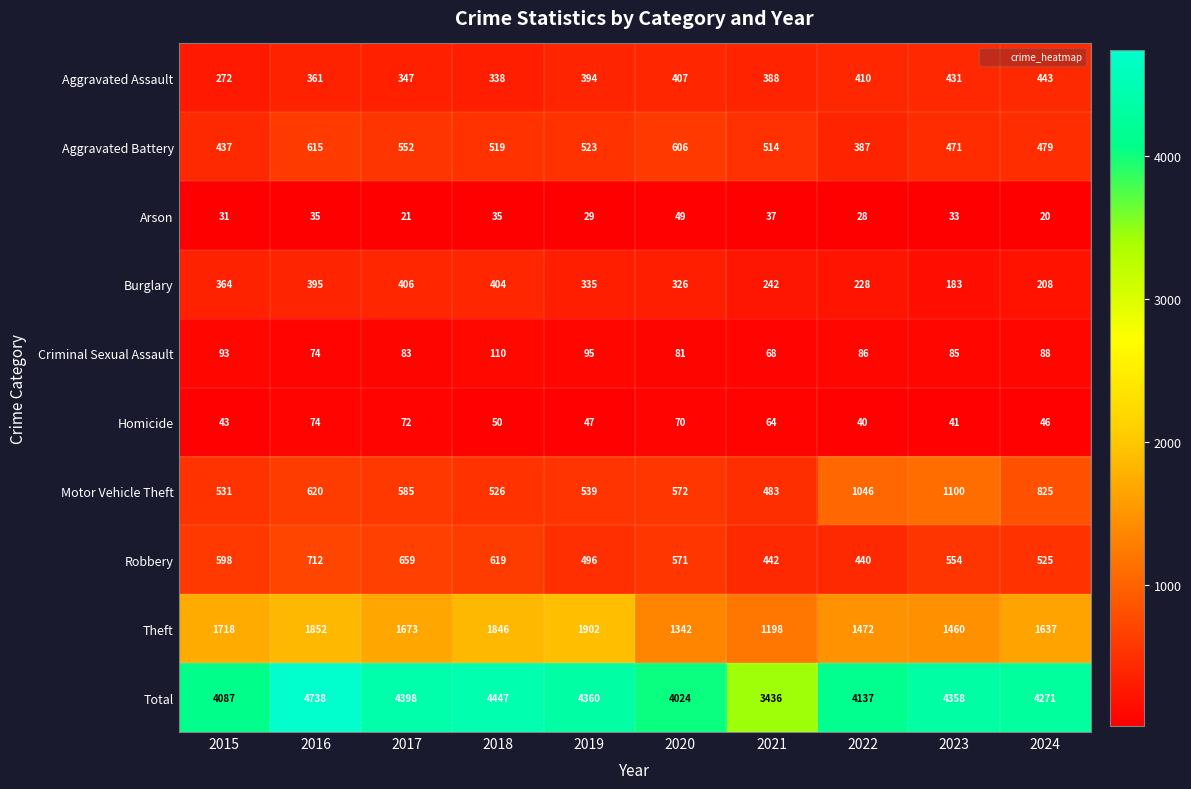

What is the sum of all Total values?

42256